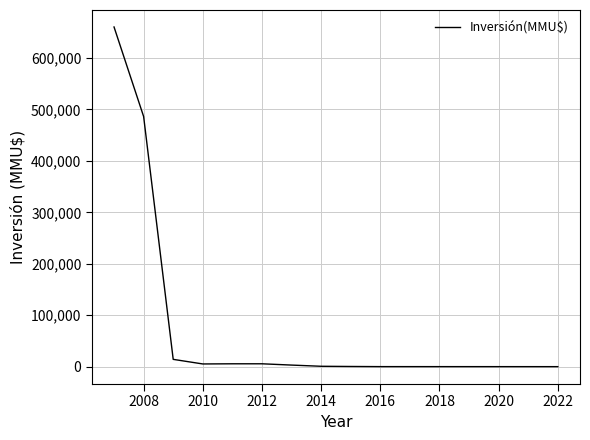

How many series are shown in this chart?

1